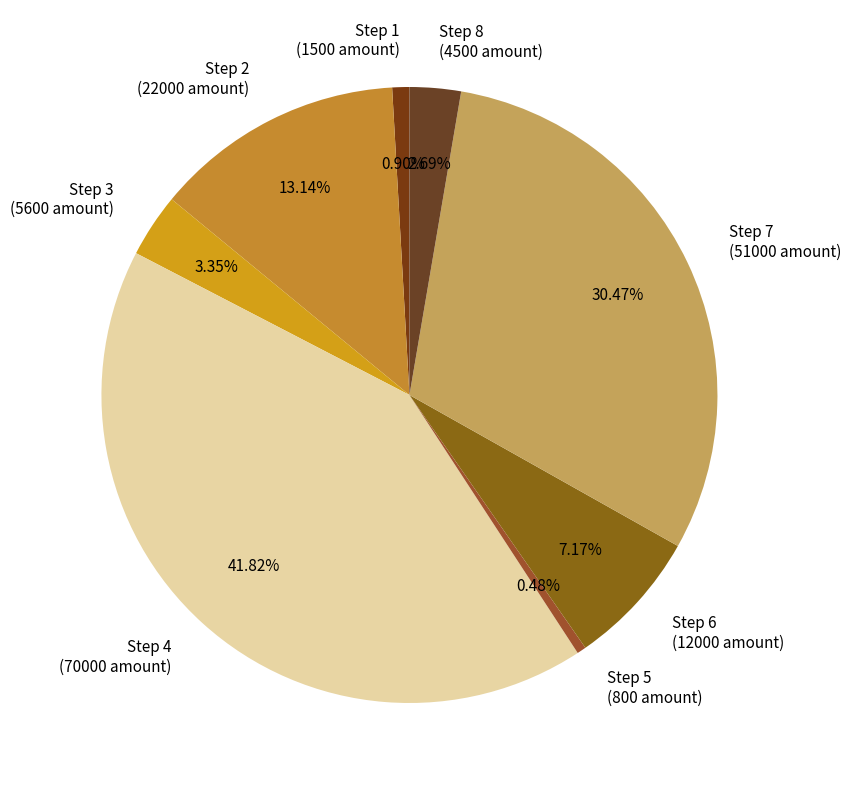

Is Step 3 the majority of the pie?

No